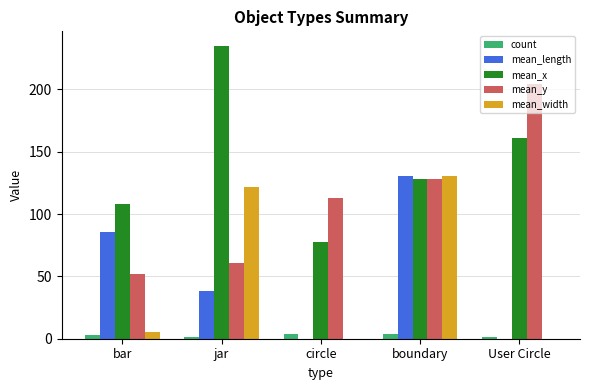

Reading right to left, list all the values displayed in this chart.

count: 1.0	4.0	4.0	1.0	3.0
mean_length: 0.0	130.5	0.0	38.5	85.3
mean_x: 161.0	128.0	77.8	234.9	108.3
mean_y: 204.0	128.0	113.0	60.7	51.8
mean_width: 0.0	130.5	0.0	121.4	5.1